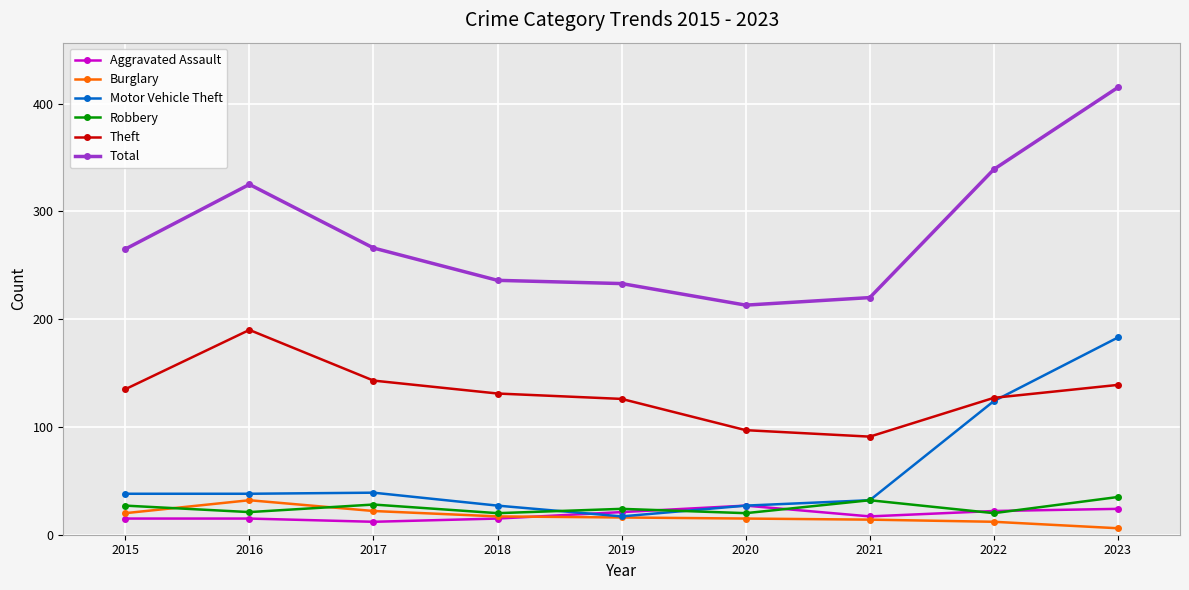

At which category does Total reach its first local peak?

2016